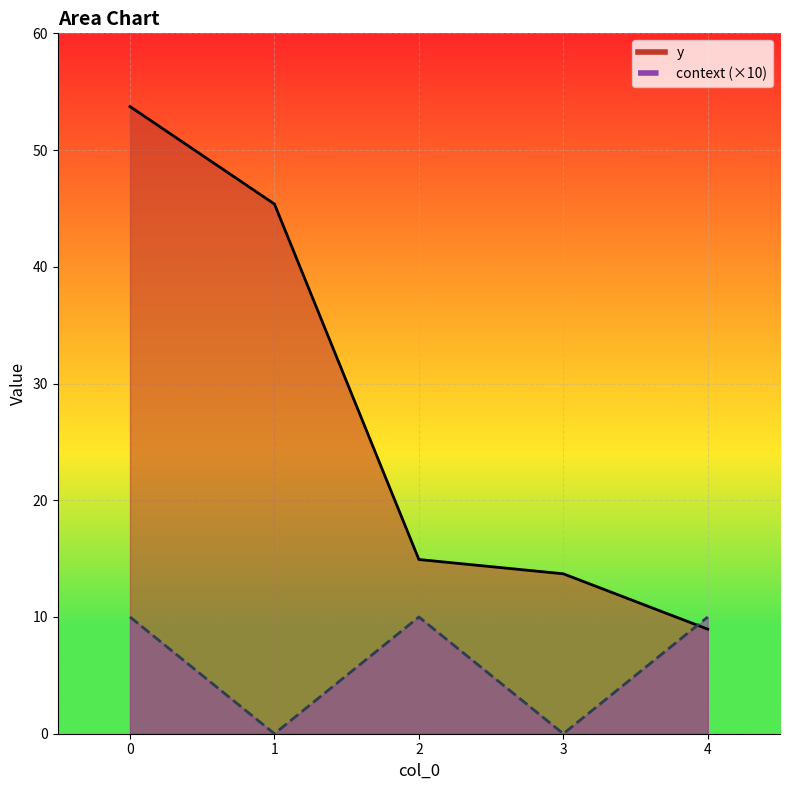

Rank the categories by context value from highest to lowest.

0, 2, 4, 1, 3